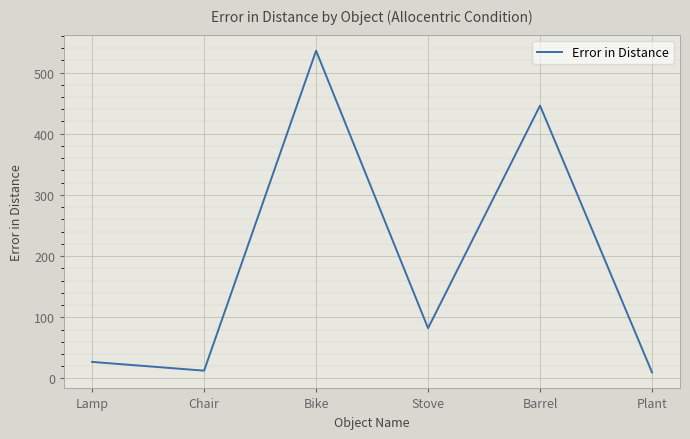

How many interior local peaks (higher than both neighbors) does the data have?

2